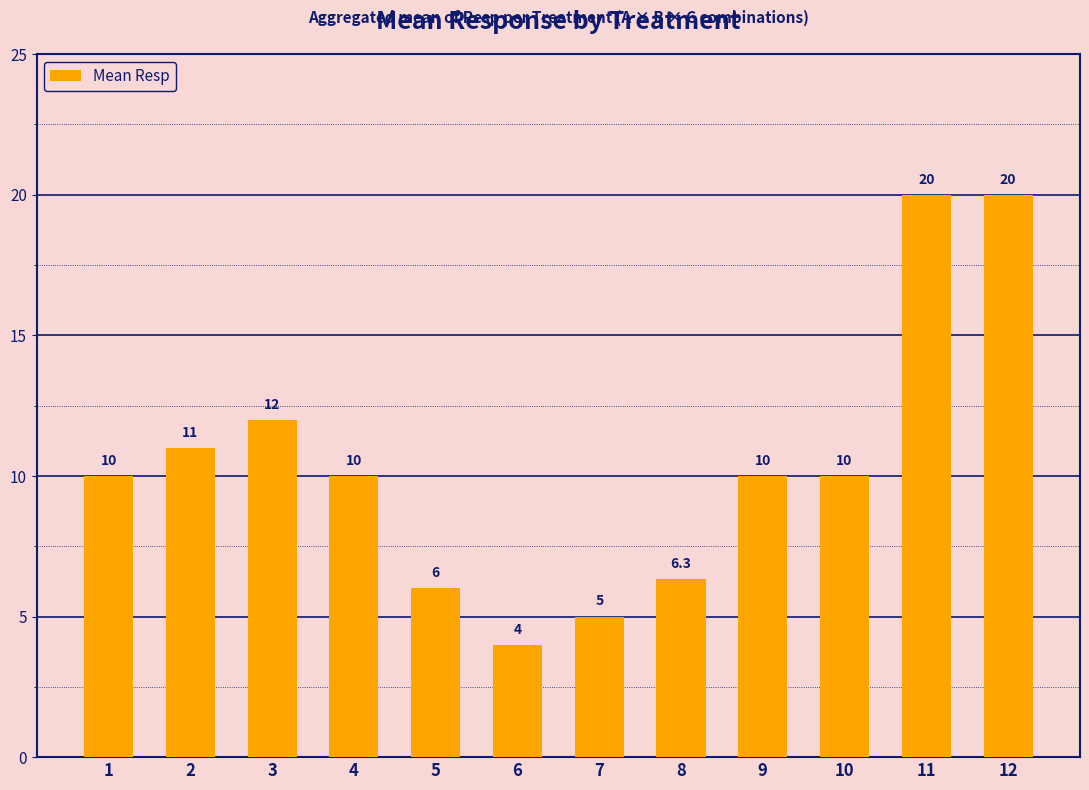

Approximately how many times larger is the value at 3 compared to 11?

0.6